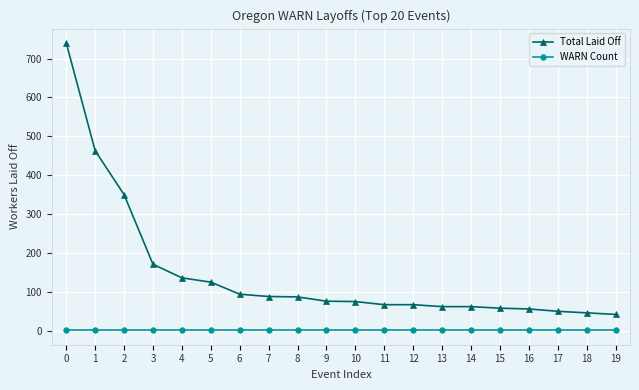

What is the lowest value of the Total Laid Off series?

42